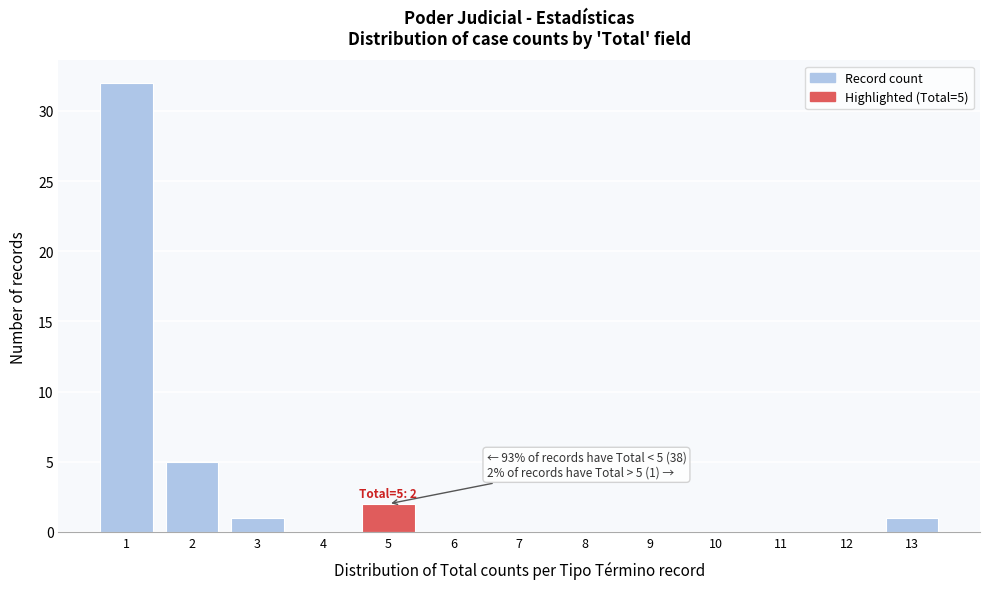

Reading left to right, what are all the values shown in this chart?

1=32	2=5	3=1	4=0	5=2	6=0	7=0	8=0	9=0	10=0	11=0	12=0	13=1